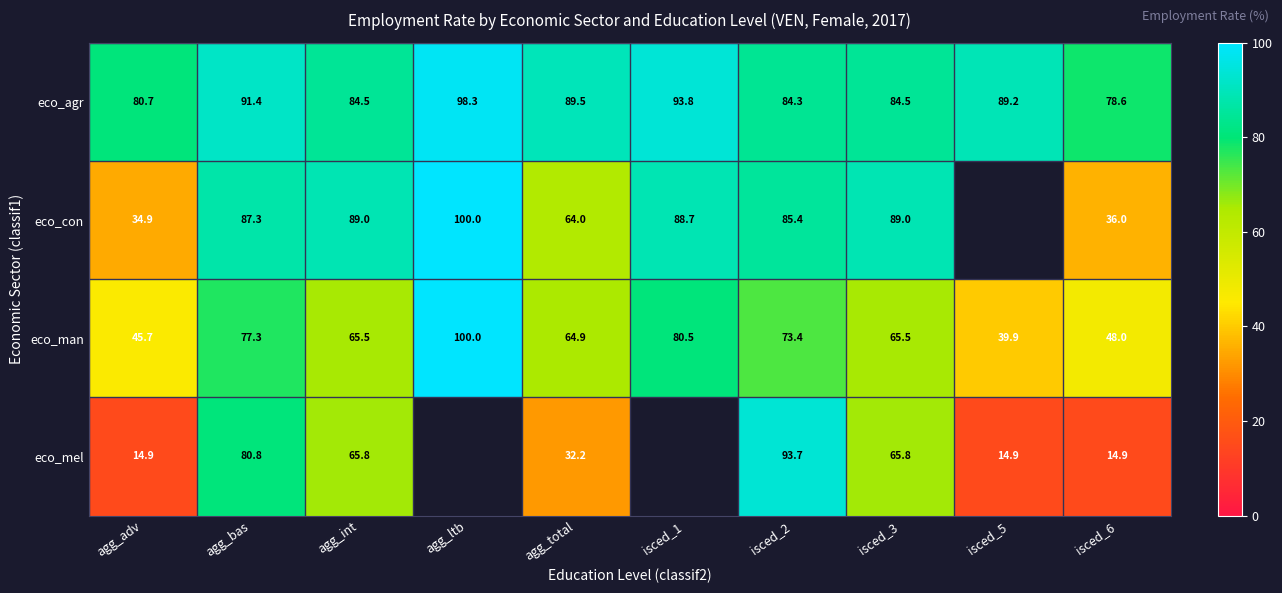

Between agg_adv and agg_bas, which series saw the biggest shift?

eco_mel